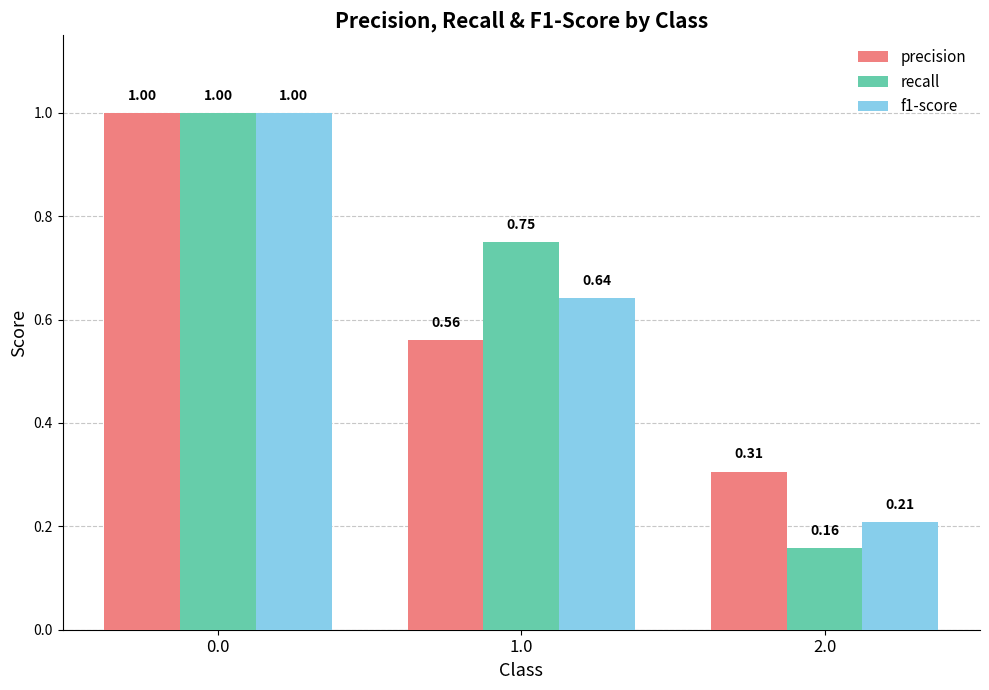

What are all the series names shown in the legend?

precision, recall, f1-score